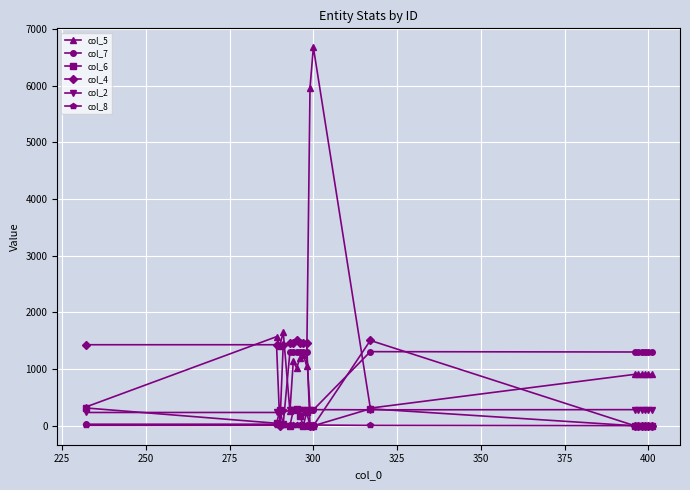

How many lines are shown in the chart?

6